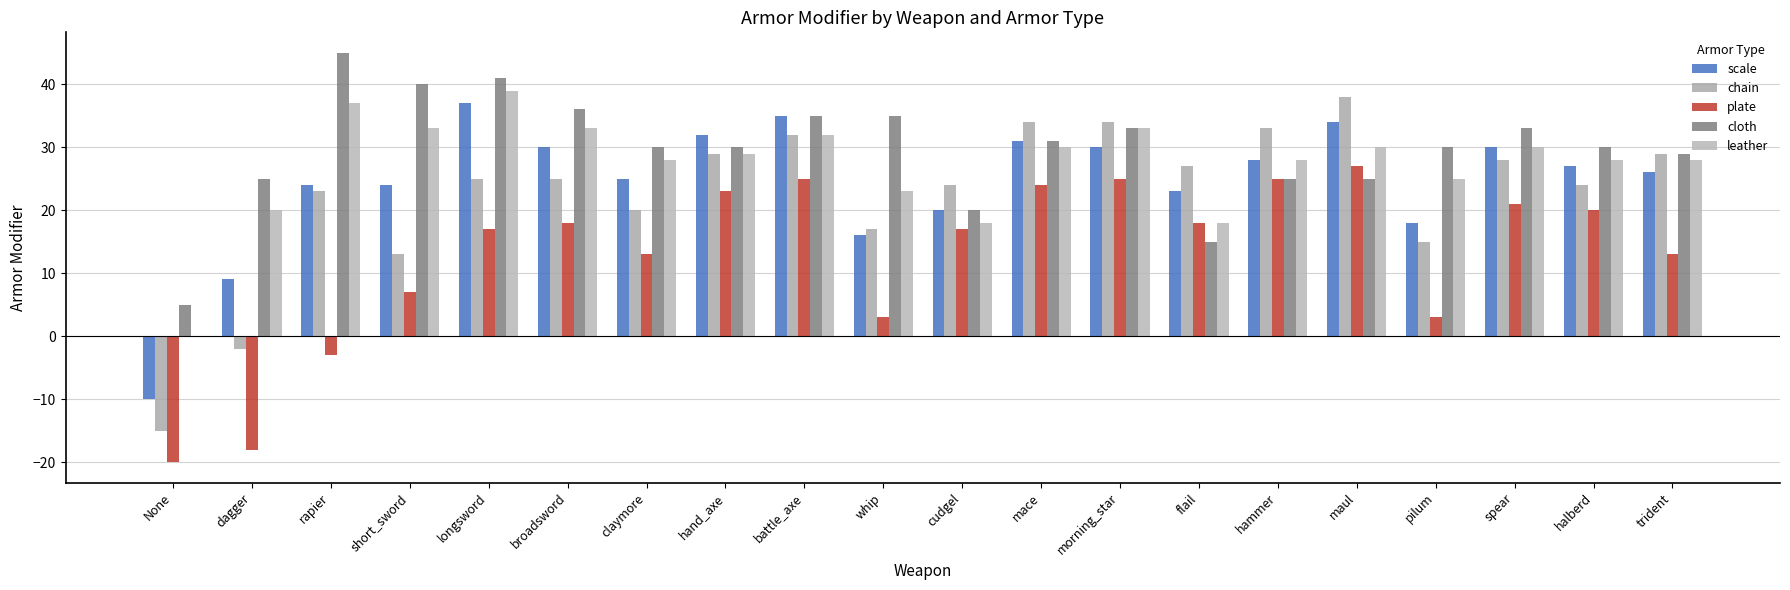

Is the value of cloth at pilum greater than the value of chain at pilum?

Yes